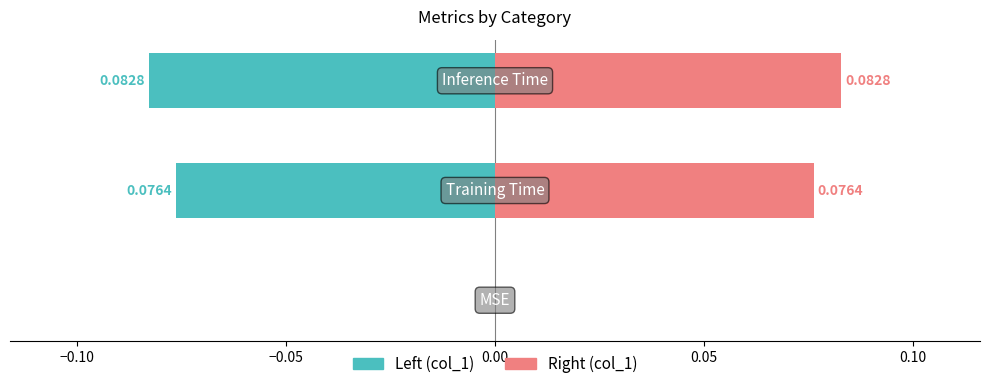

Reading left to right, list all the values displayed in this chart.

col_1 (left): 0.0	-0.1	-0.1
col_1 (right): 0.0	0.1	0.1